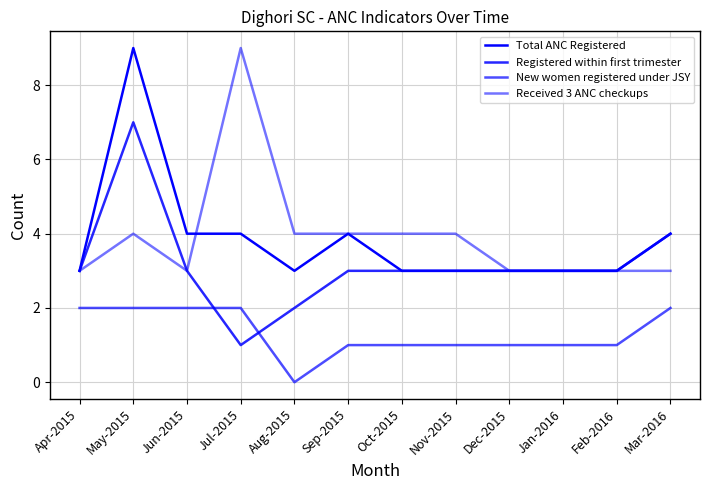

Reading left to right, what are all the values shown in this chart?

Total ANC Registered: 3	9	4	4	3	4	3	3	3	3	3	4
Registered within first trimester: 3	7	3	1	2	3	3	3	3	3	3	4
New women registered under JSY: 2	2	2	2	0	1	1	1	1	1	1	2
Received 3 ANC checkups: 3	4	3	9	4	4	4	4	3	3	3	3